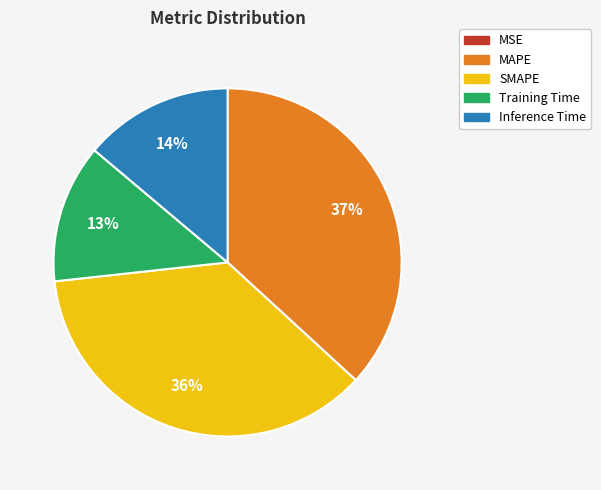

To the nearest percent, what is the difference between the largest and smallest slice percentages?

37%